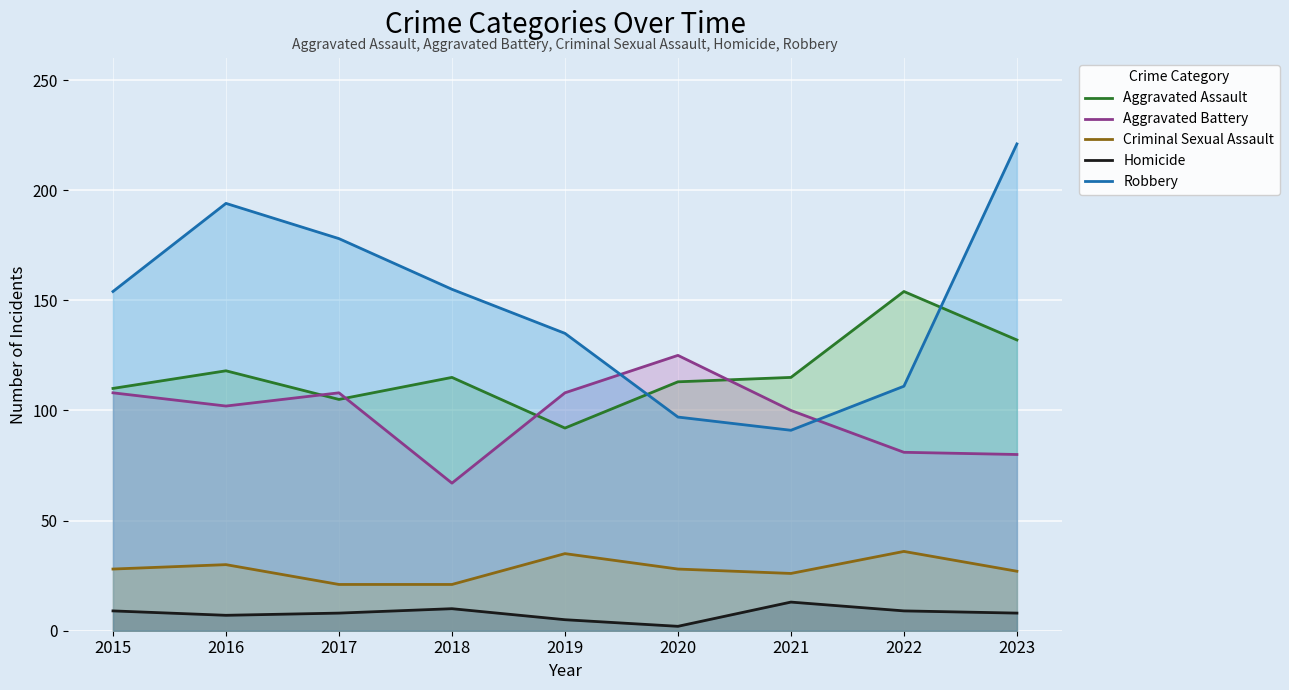

How many interior local valleys does the Robbery series have?

1